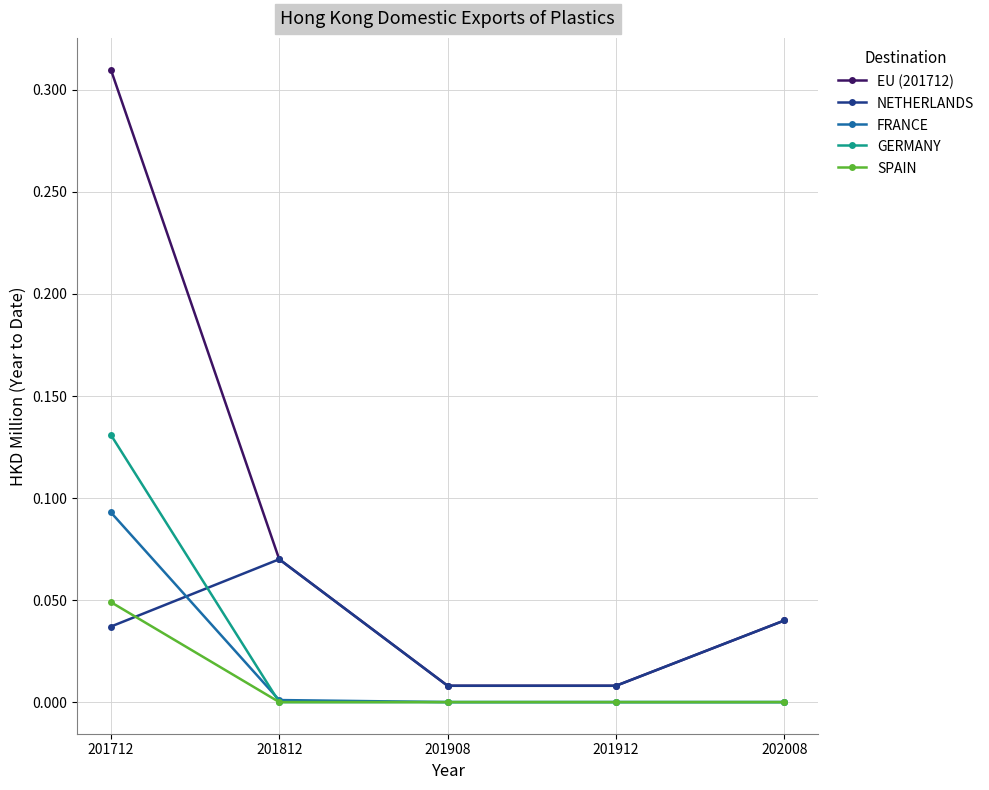

Rank the series by their maximum value, from lowest to highest.

SPAIN, NETHERLANDS, FRANCE, GERMANY, EU (201712)